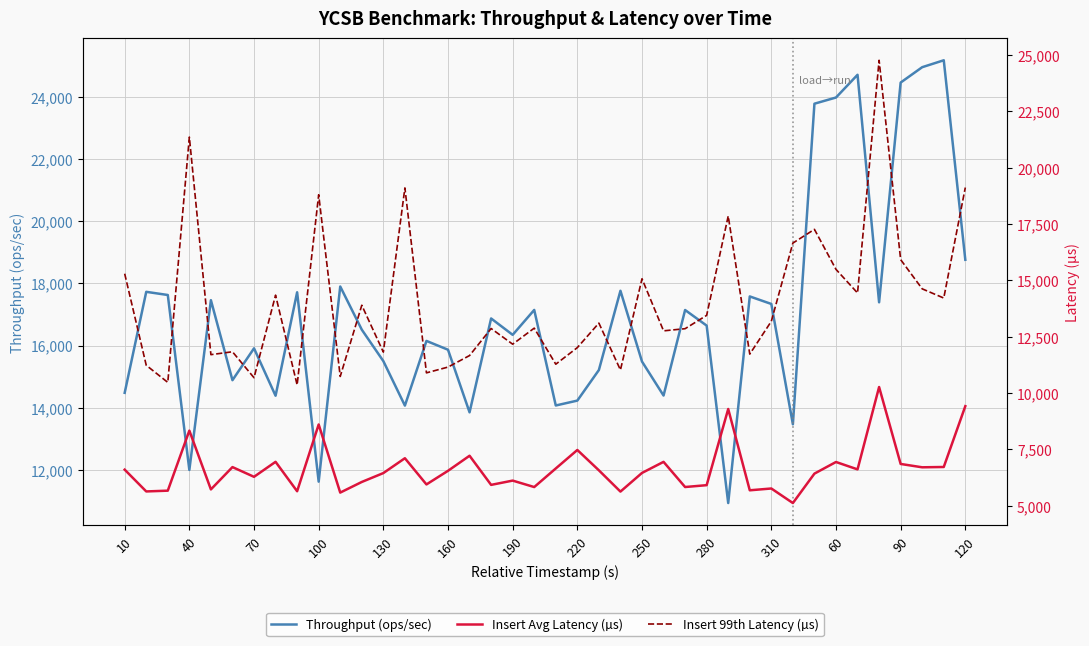

The Insert 99th Latency (µs) series shows 22825.0 at 26. True or false?

False